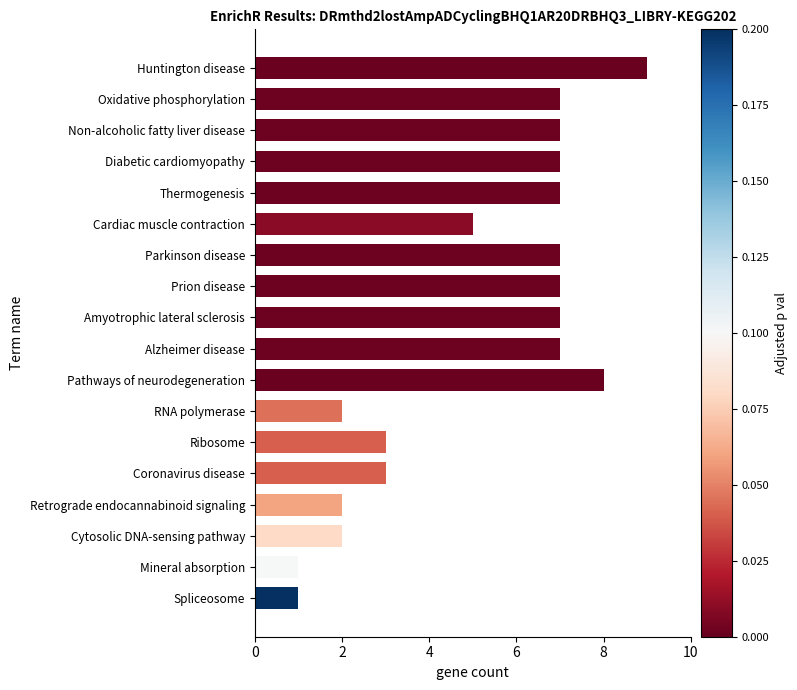

What is the maximum value shown in the chart?

9